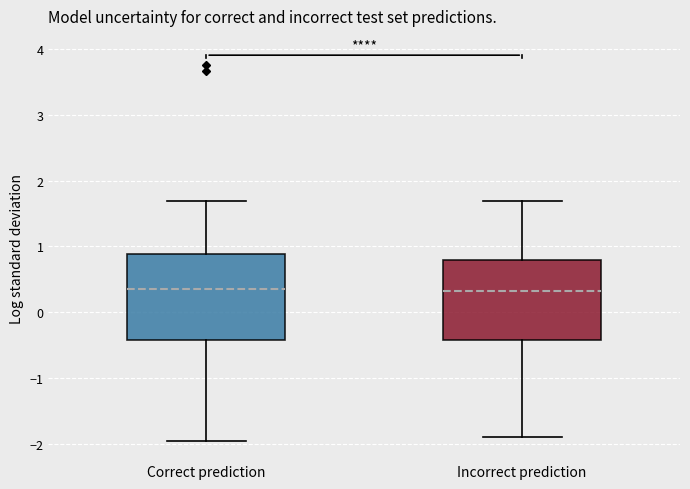

Where does the median line of the box for Incorrect prediction sit on the y-axis? The values are not printed on the chart, so give them approximately, as read against the axis.

0.3